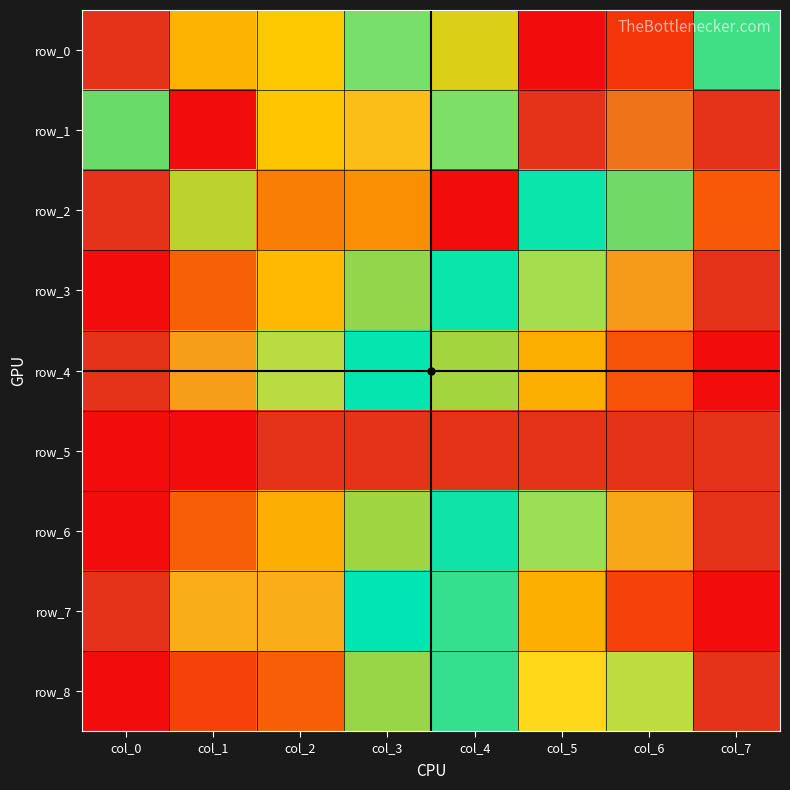

Reading left to right, what are all the values shown in this chart?

row_0: 1.0	0.3	0.3	0.7	0.4	0.0	0.1	0.5
row_1: 0.5	0.0	0.3	0.8	0.7	1.0	0.9	1.0
row_2: 1.0	0.4	0.2	0.2	0.0	0.6	0.5	0.1
row_3: 0.0	0.2	0.3	0.5	0.6	0.7	0.9	1.0
row_4: 1.0	0.9	0.7	0.6	0.4	0.3	0.1	0.0
row_5: 0.0	0.0	1.0	1.0	1.0	1.0	1.0	1.0
row_6: 0.0	0.2	0.3	0.4	0.6	0.7	0.9	1.0
row_7: 1.0	0.8	0.8	0.6	0.5	0.3	0.1	0.0
row_8: 0.0	0.1	0.2	0.5	0.5	0.8	0.7	1.0